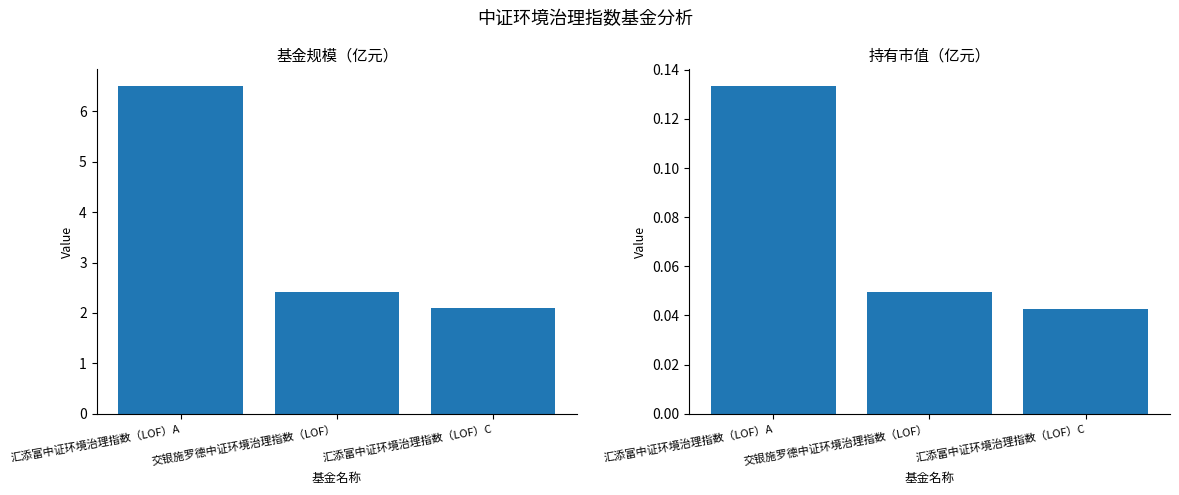

What position from the left is 汇添富中证环境治理指数（LOF）A?

1